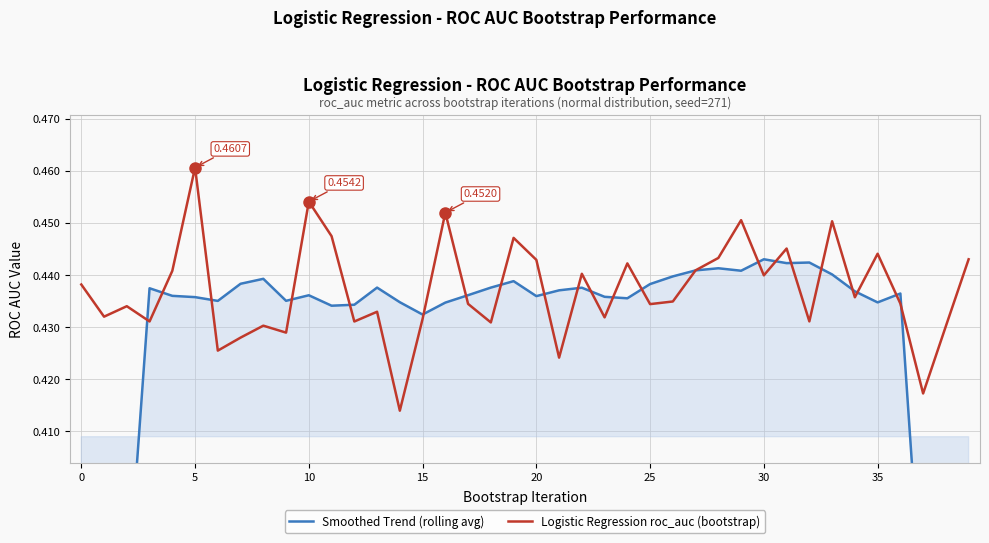

List the series in order of their peak value, lowest first.

Smoothed Trend (rolling avg), Logistic Regression roc_auc (bootstrap)